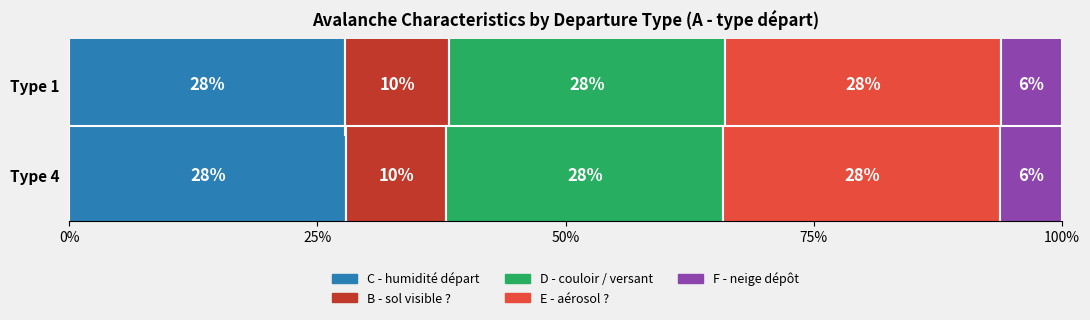

How many C - humidité départ values are between 27 and 28?

2